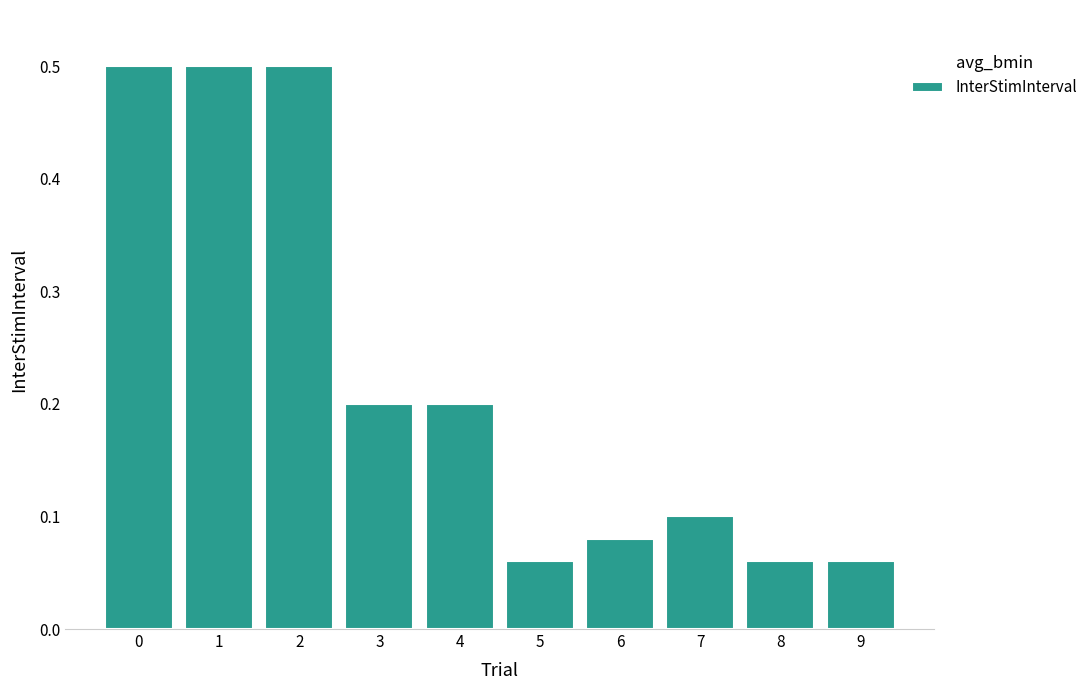

What is the greatest value displayed?

0.5